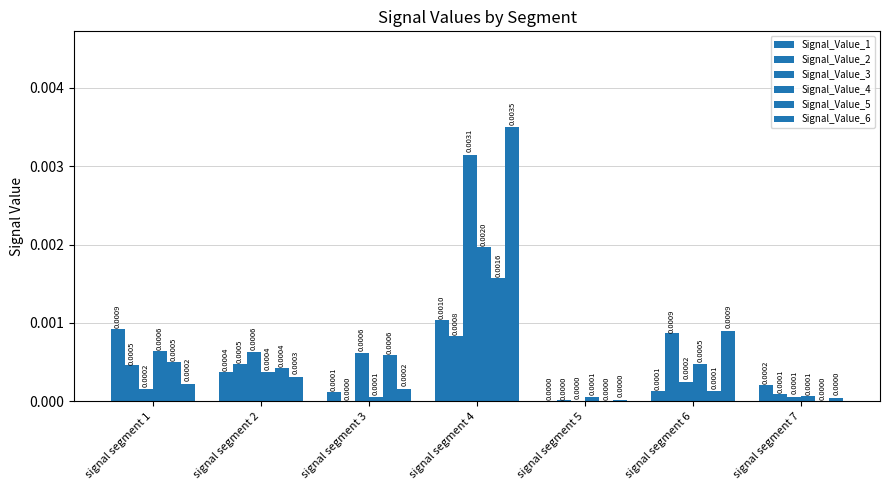

At which category is the sum across all series the highest?

signal segment 4